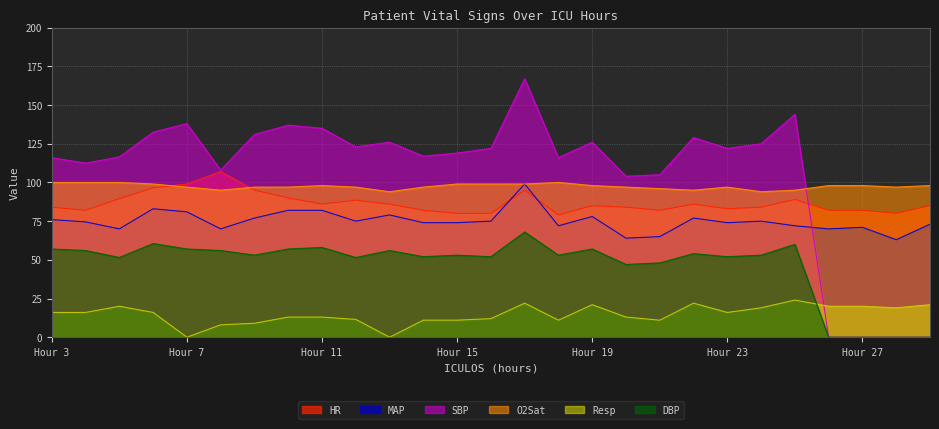

What is the highest value of the O2Sat series?

100.0